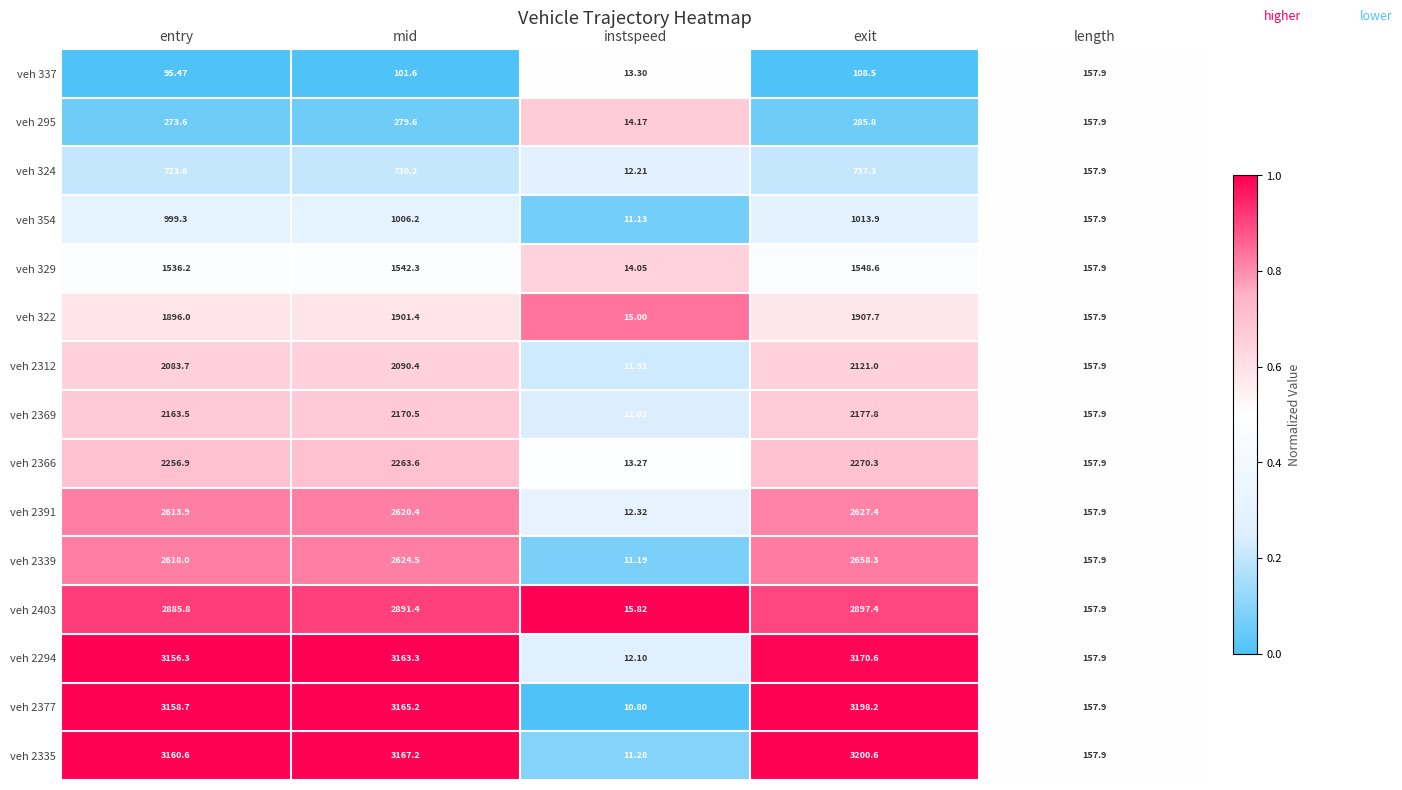

Rank the categories by veh 2366 value from highest to lowest.

exit, mid, entry, length, instspeed